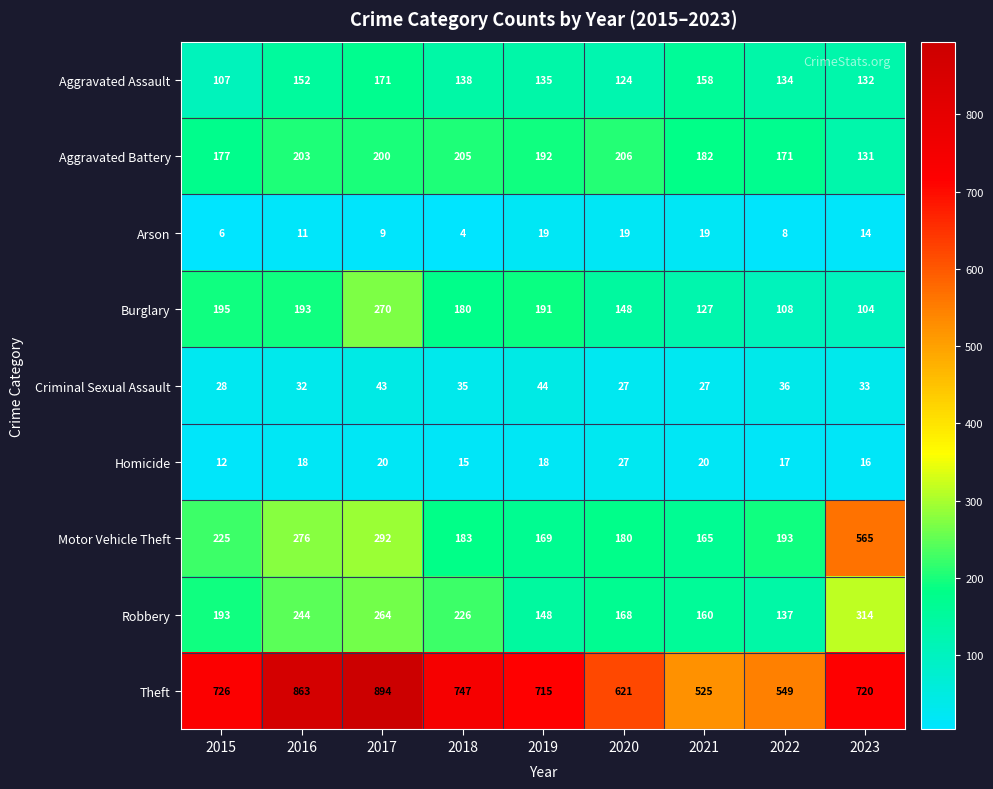

How many series are shown in this chart?

9